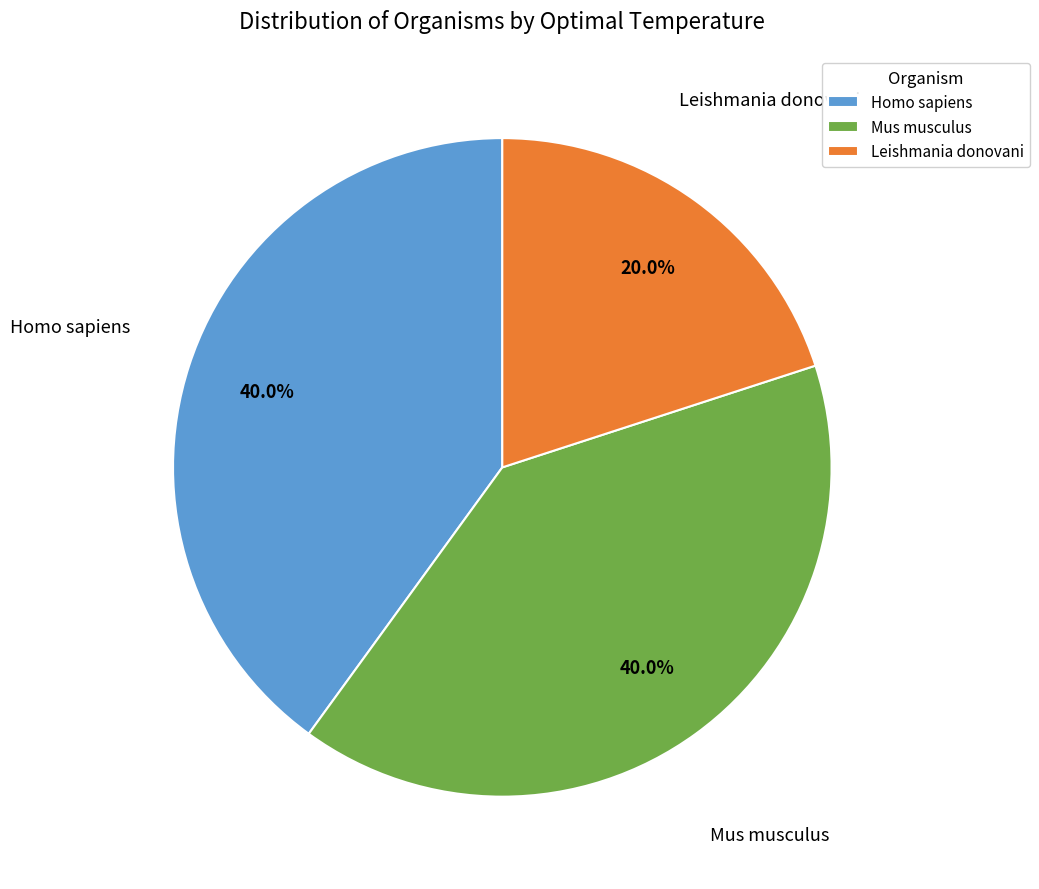

Count the number of slices in the pie.

3